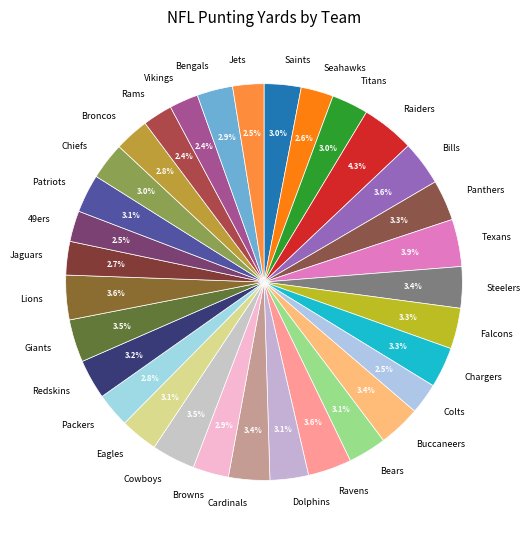

Is there a majority slice in this chart?

No